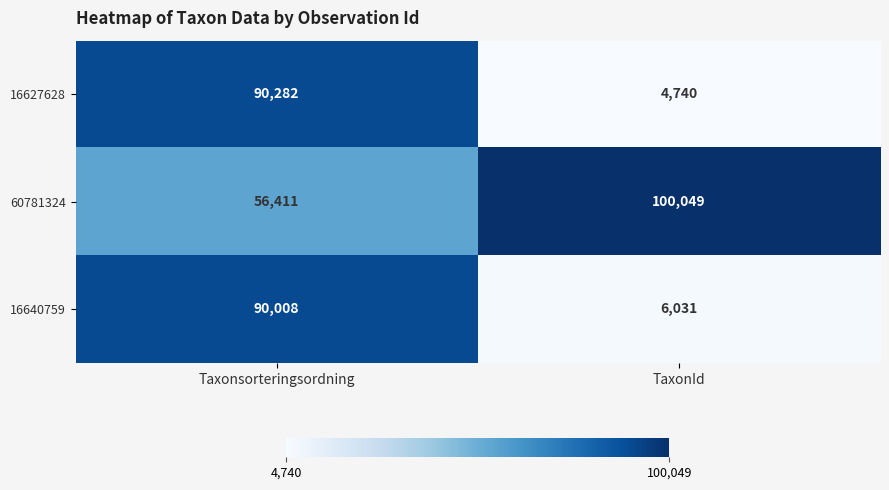

At which category does the chart reach its peak across all series?

TaxonId